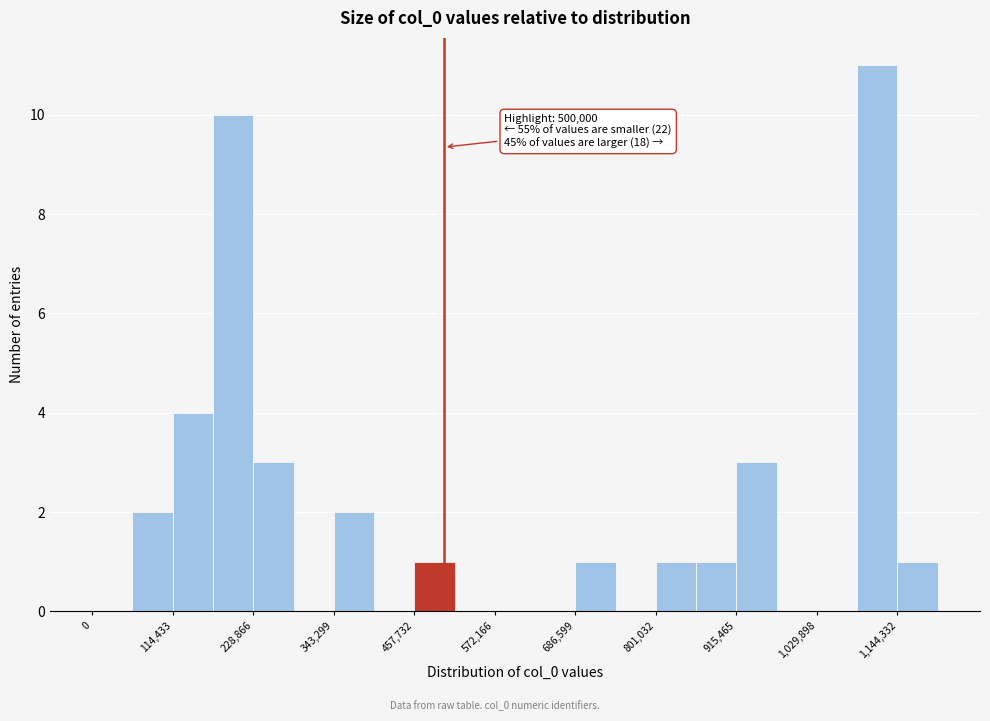

Read against the x-axis, roughly where is the centre of the tallest bar?

1120000